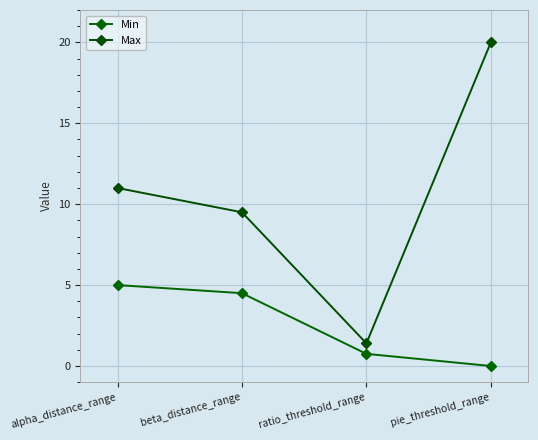

What is the total value across all series at alpha_distance_range?

16.0